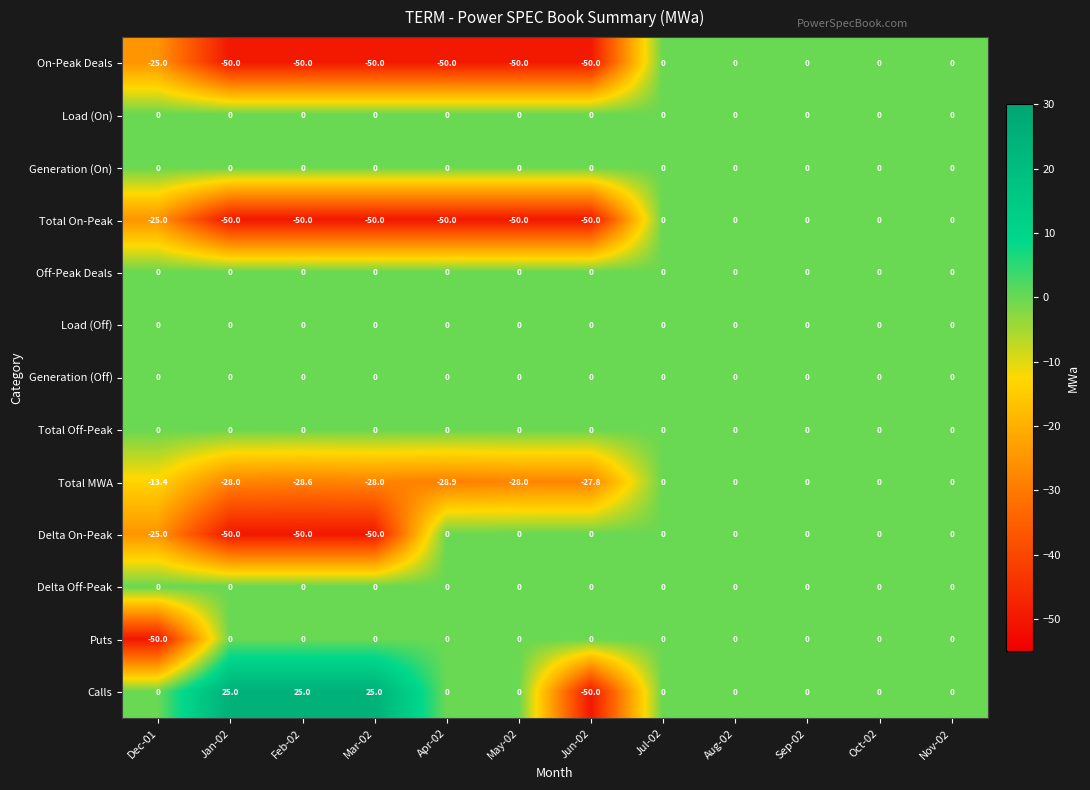

The Total On-Peak series shows -50.0 at May-02. True or false?

True